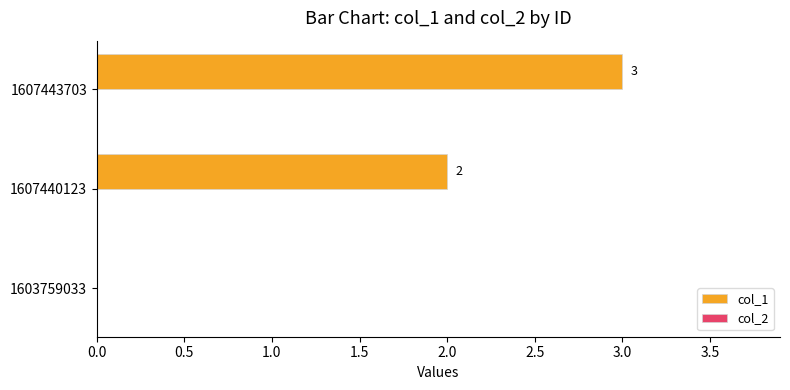

Where is the data nearest to the value 1?

1603759033